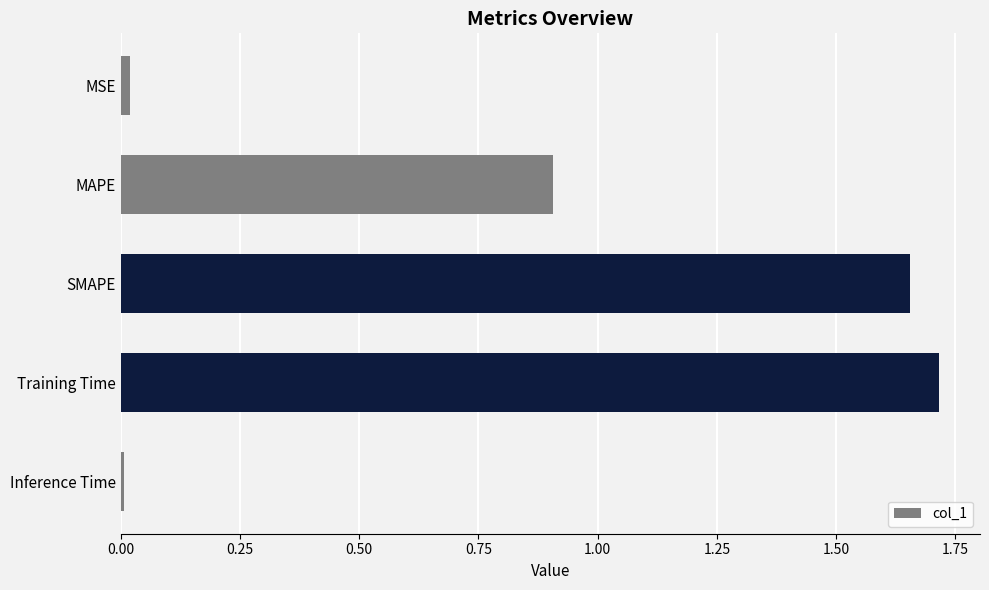

Is it true that the value at MSE is 0.0?

True